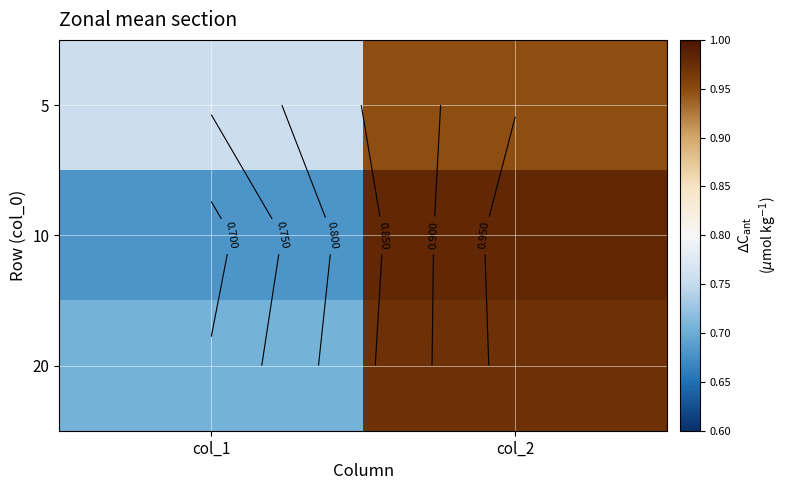

The 20 series shows 0.4 at col_2. True or false?

False